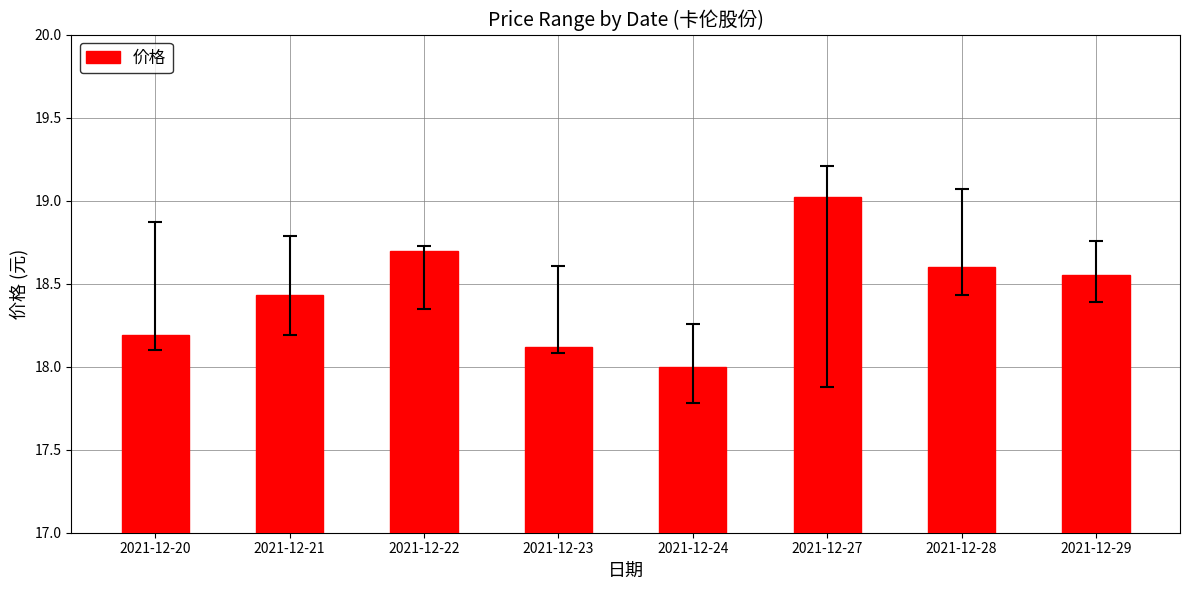

What is the difference between the maximum and minimum values?

1.0